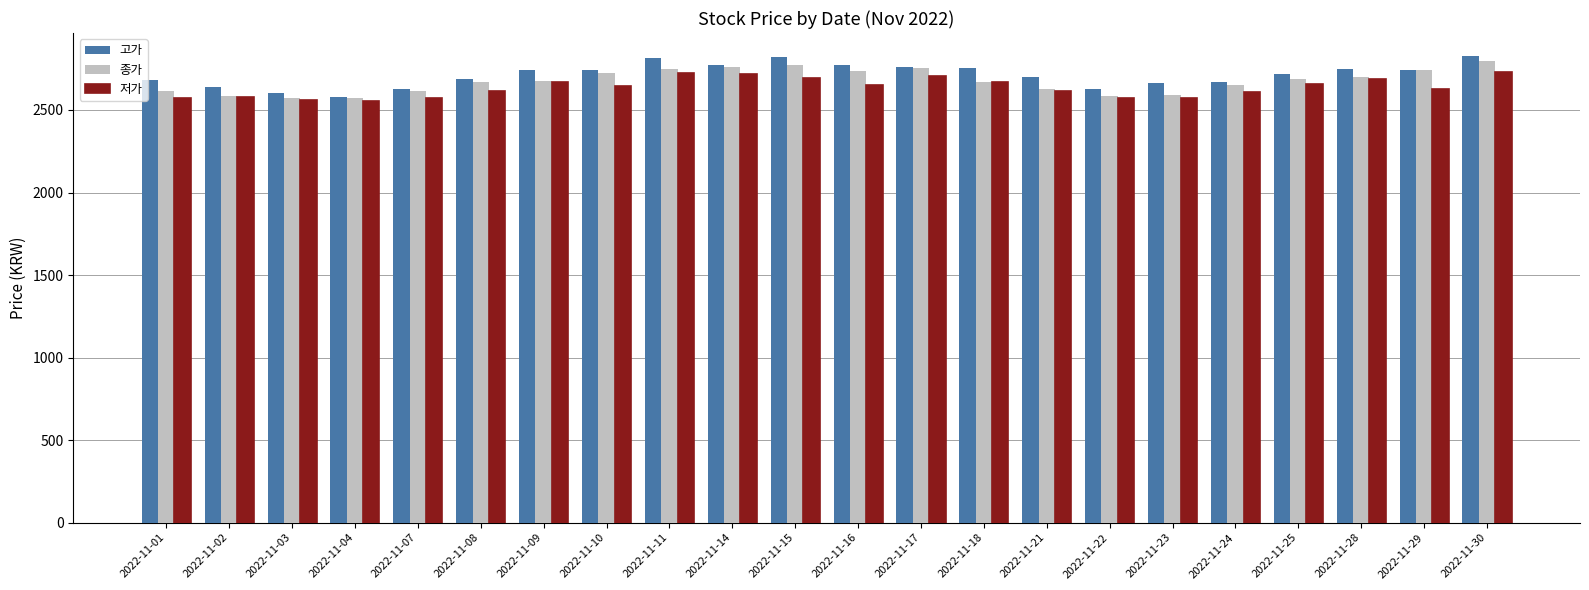

List the series in order of their peak value, lowest first.

저가, 종가, 고가